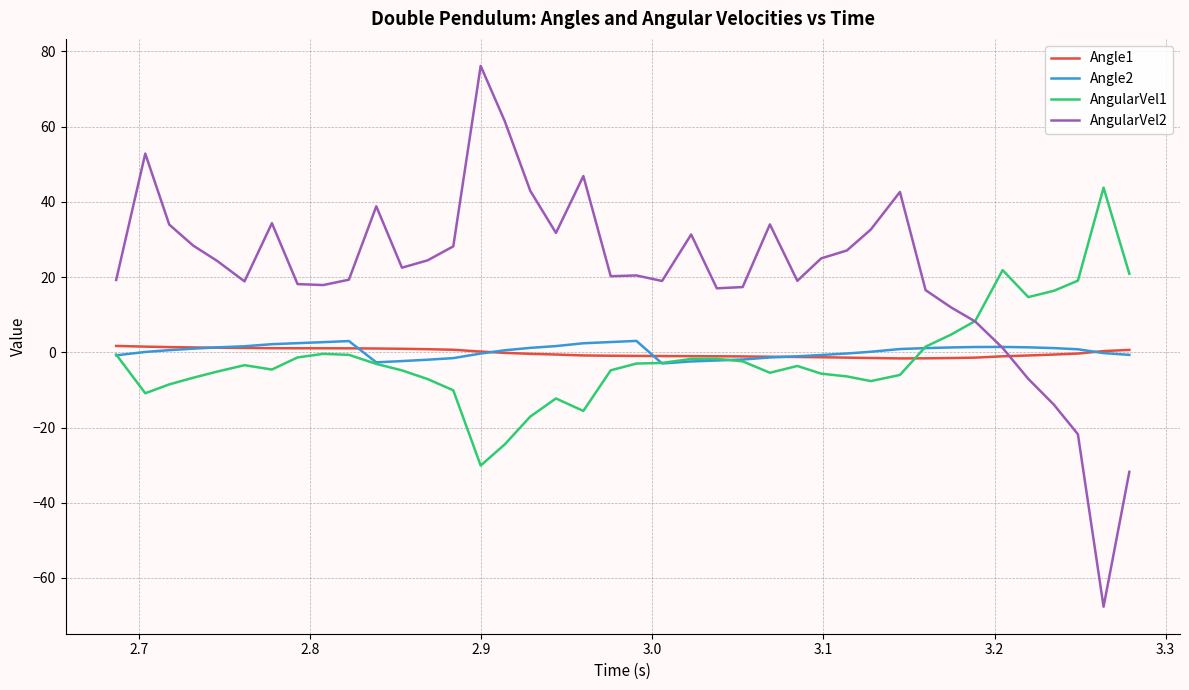

Which series has the largest total across all categories?

AngularVel2